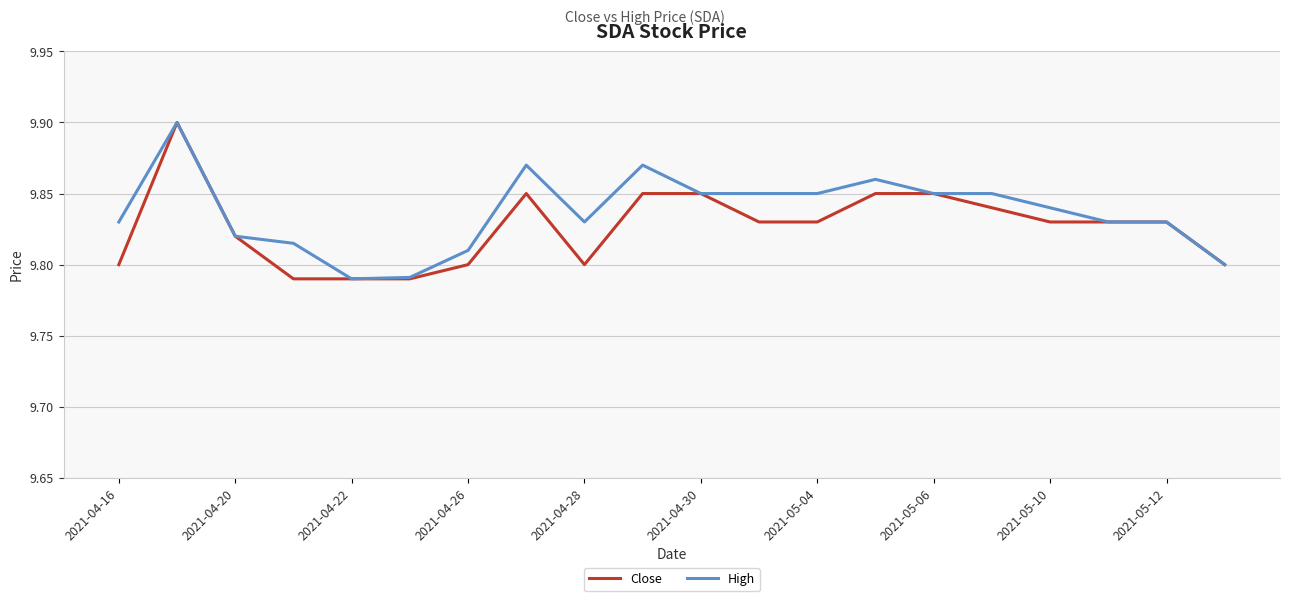

True or false: Close and High cross at least once.

False